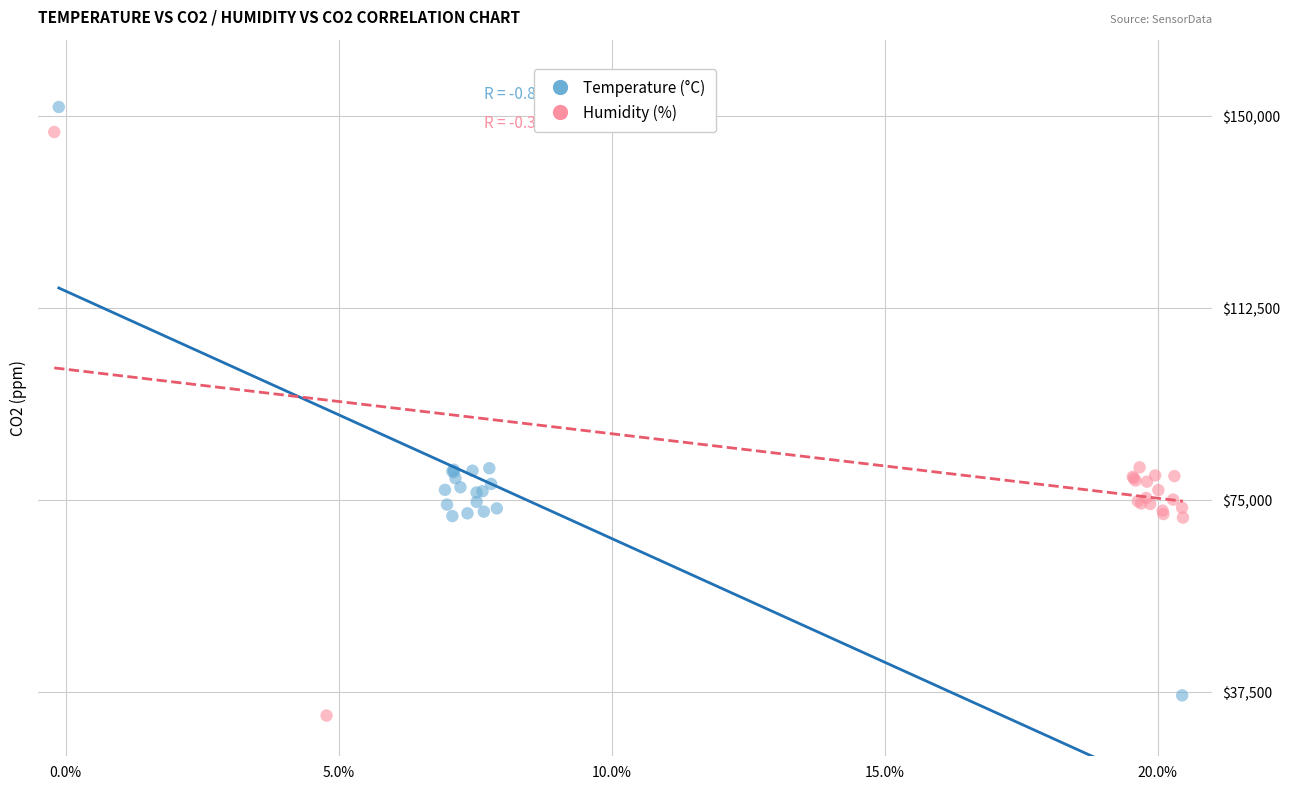

Which series has the widest spread of Y values?

Temperature (°C)